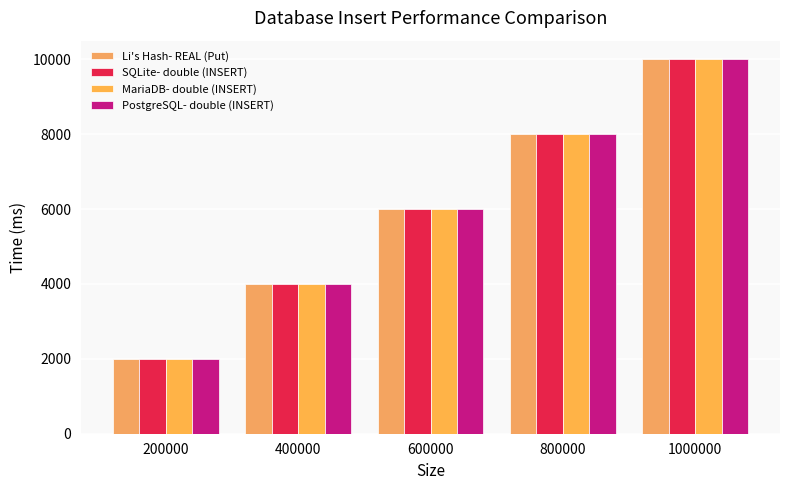

Reading right to left, extract all data points from this chart.

Li's Hash- REAL (Put): 10000.2	8000.2	6000.1	4000.1	2000.0
SQLite- double (INSERT): 10000.2	8000.2	6000.1	4000.1	2000.0
MariaDB- double (INSERT): 10000.2	8000.2	6000.1	4000.1	2000.0
PostgreSQL- double (INSERT): 10000.2	8000.2	6000.1	4000.1	2000.0